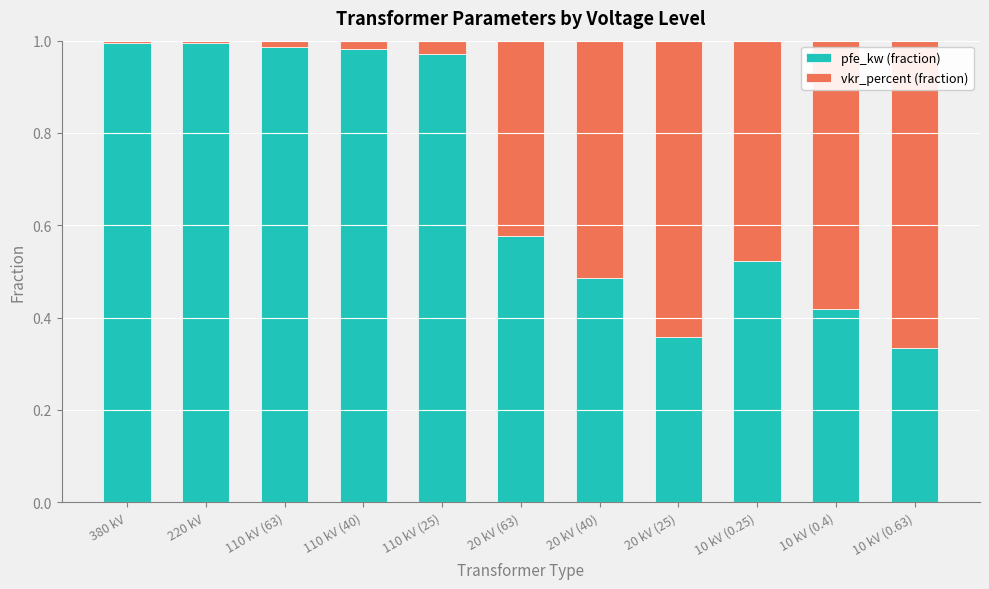

Does the chart contain stacked bars?

Yes